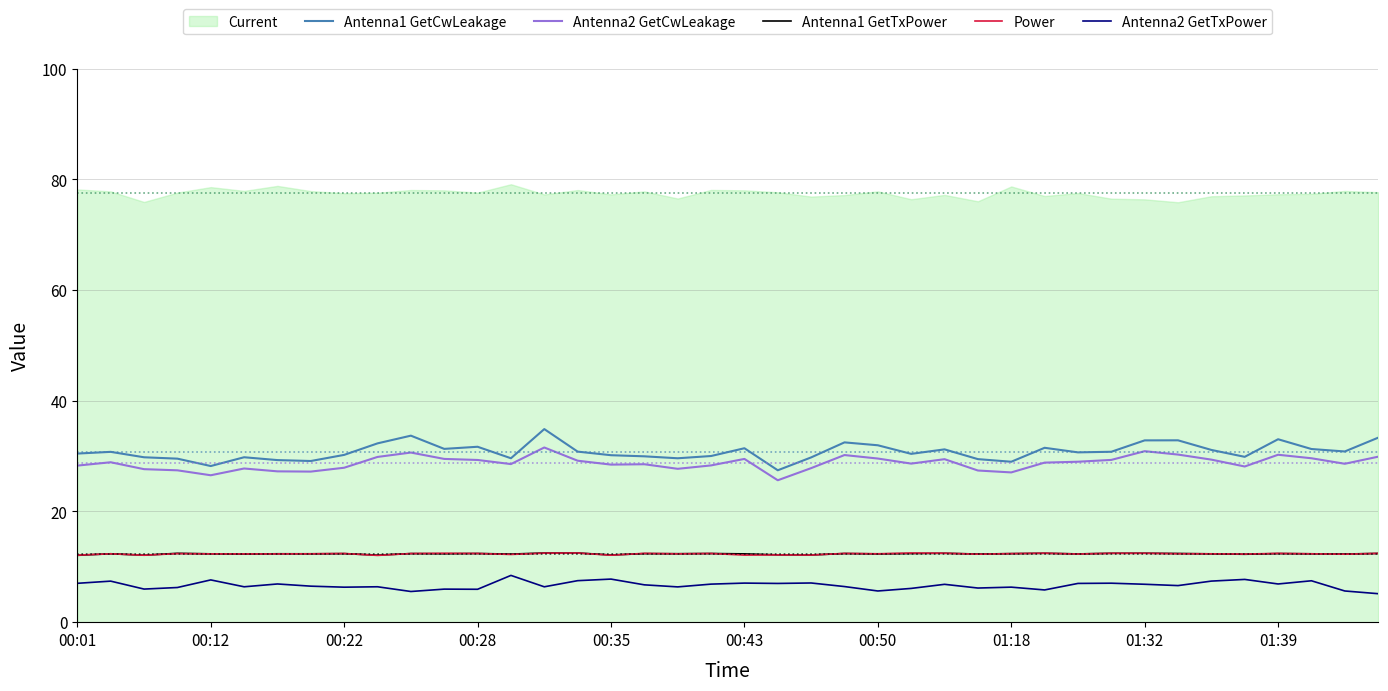

Does the chart have visible grid lines?

Yes